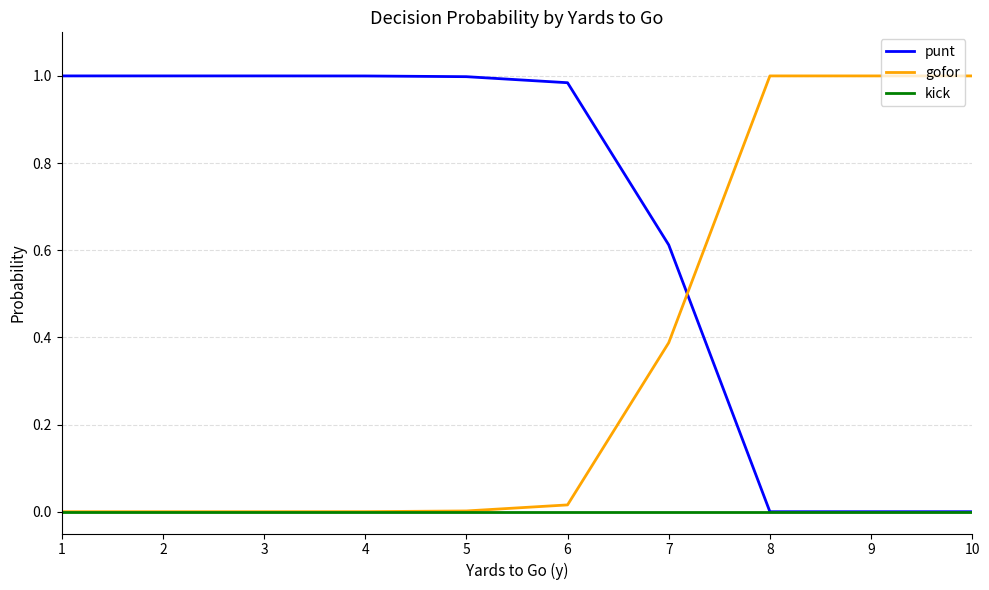

The gofor series shows 0.5 at 8. True or false?

False